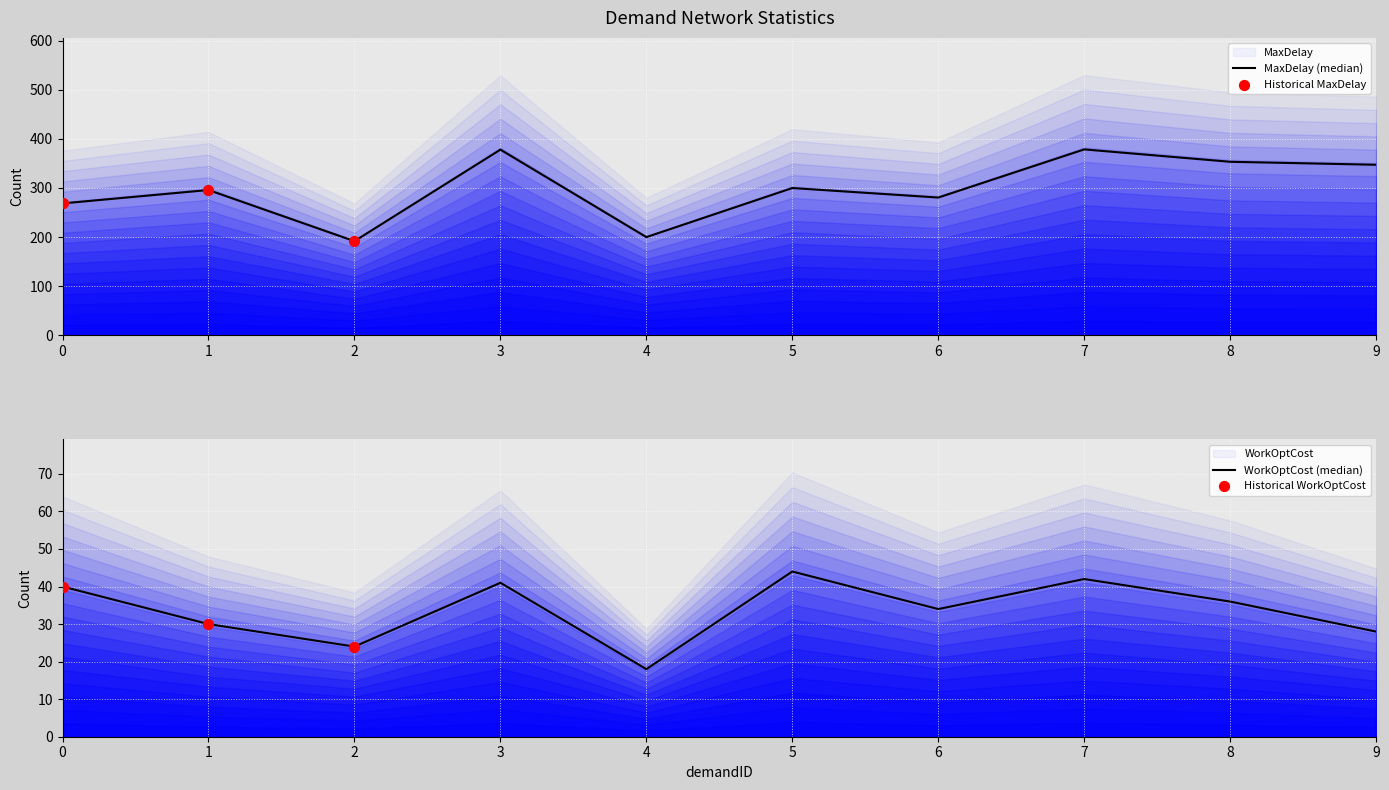

At how many categories does at least one series exceed 368?

2